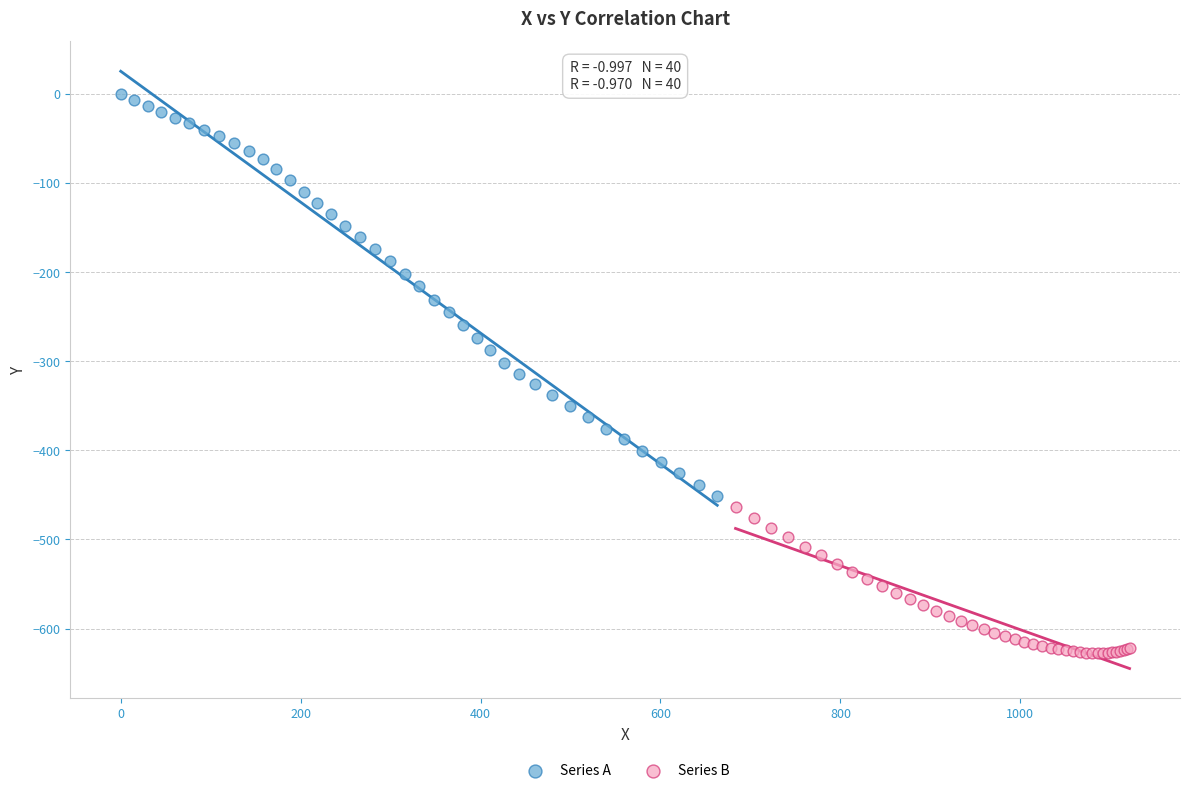

Which series contains the highest Y value?

Series A